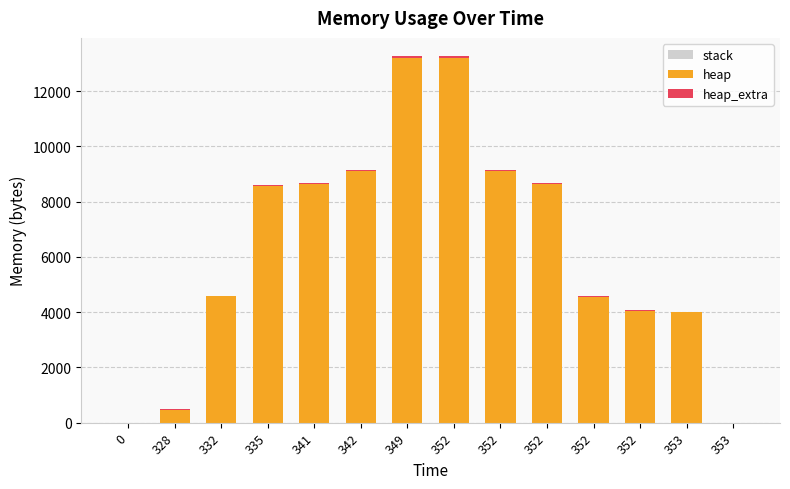

Does the chart contain stacked bars?

Yes